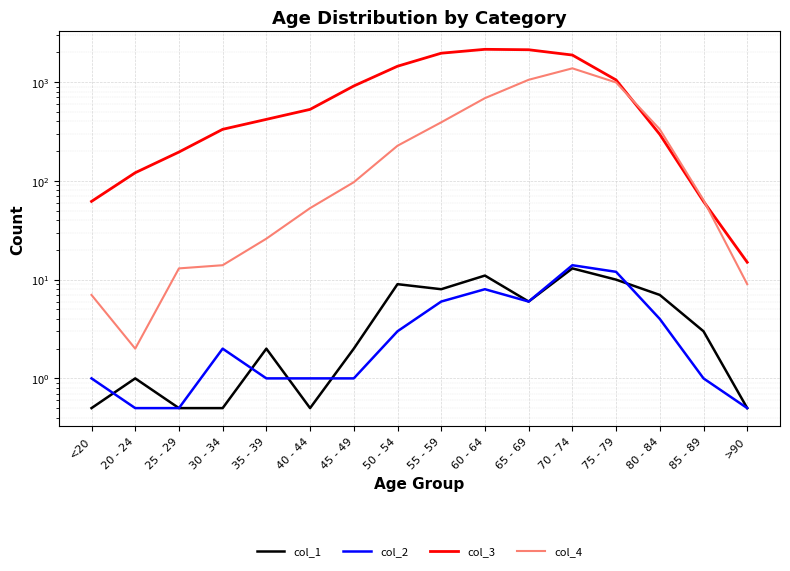

Which has a higher value, 25 - 29 or 20 - 24?

20 - 24